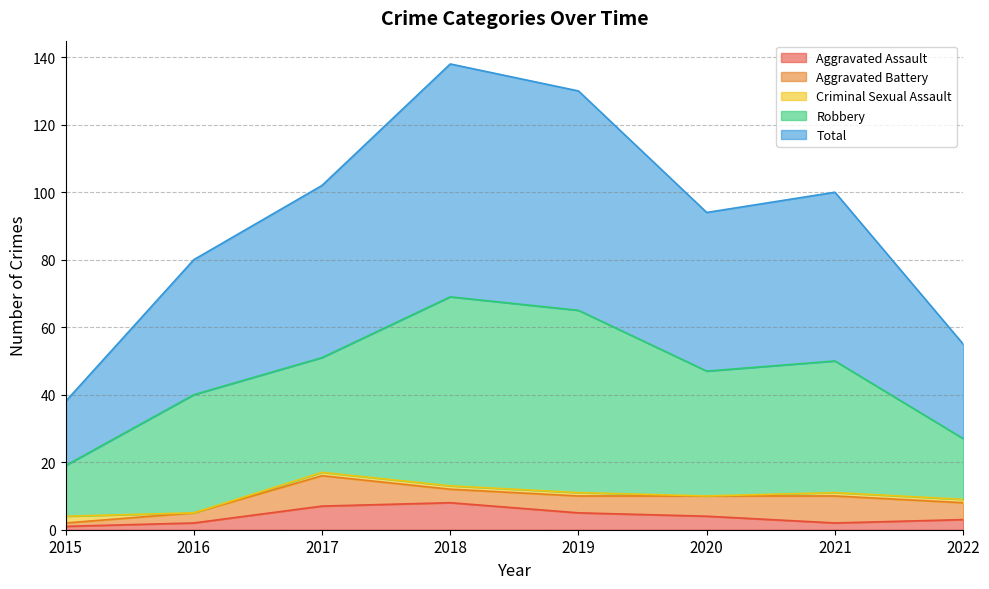

What is the difference between the Aggravated Assault values at 2018 and 2022?

5